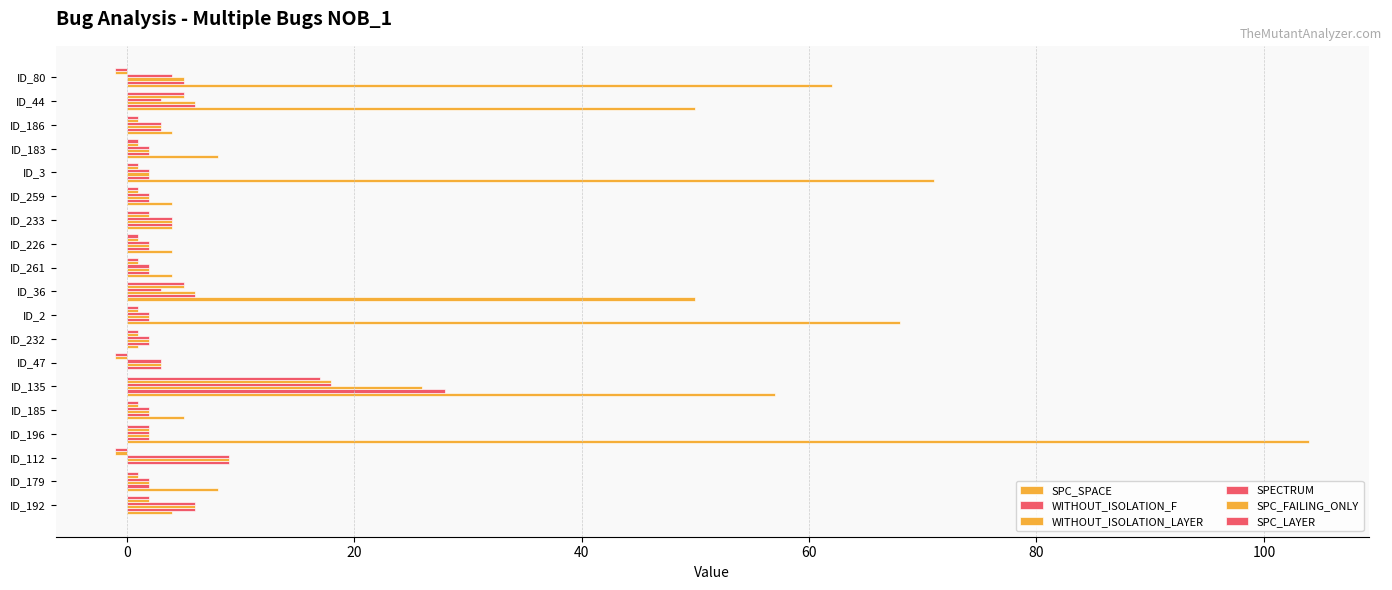

How many data points does each series have?

19